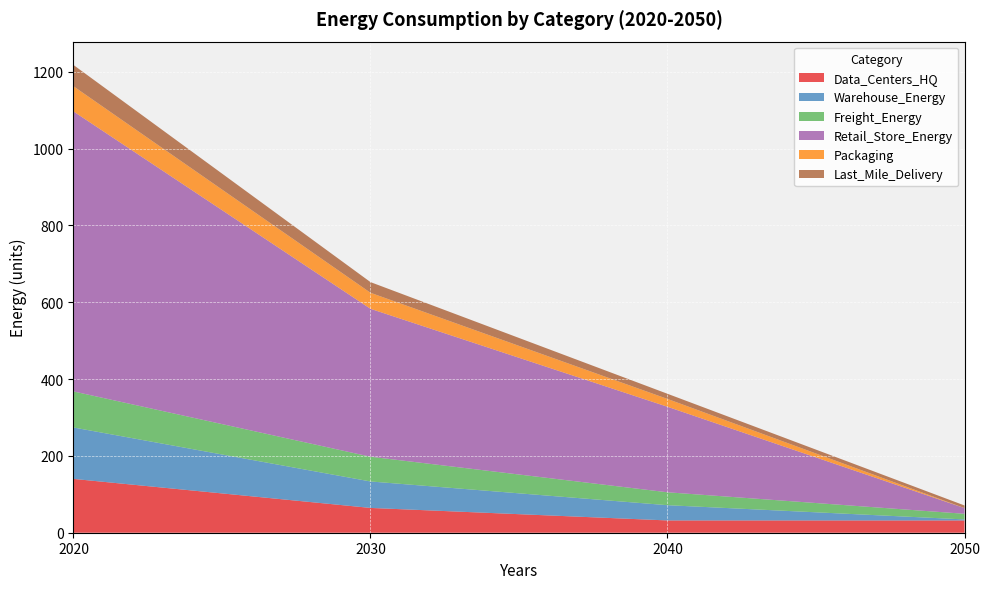

Reading right to left, what are all the values shown in this chart?

Data_Centers_HQ: 32.0	32.0	64.6	140.1
Warehouse_Energy: 2.6	39.7	68.9	133.9
Freight_Energy: 14.7	33.6	64.4	93.9
Retail_Store_Energy: 14.8	222.6	385.2	729.0
Packaging: 0.0	20.3	41.7	65.5
Last_Mile_Delivery: 6.8	13.5	27.8	55.4